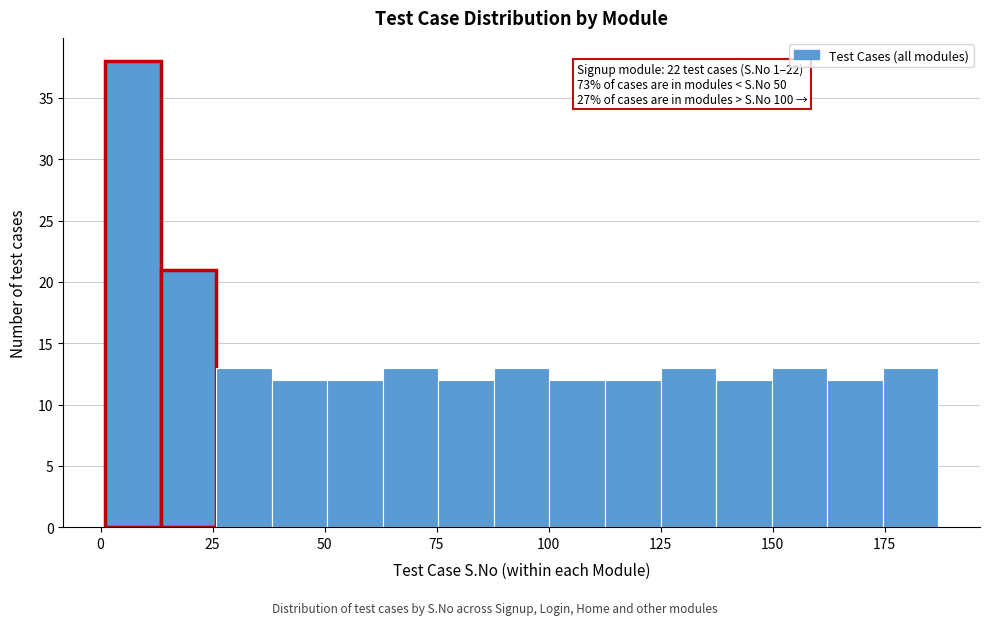

Read against the x-axis, roughly where is the centre of the tallest bar?

5